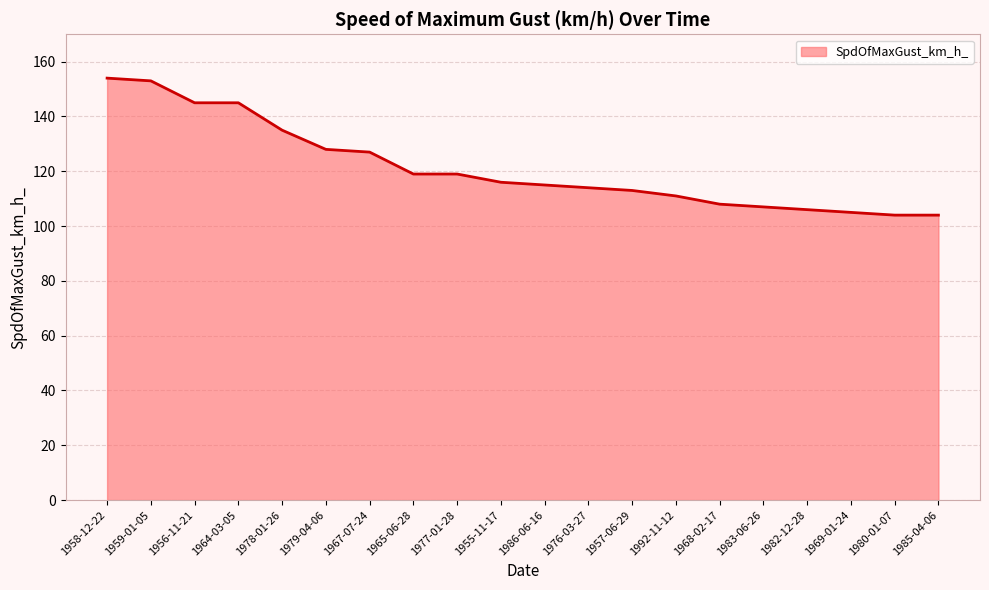

The value at 1977-01-28 is 119. True or false?

True